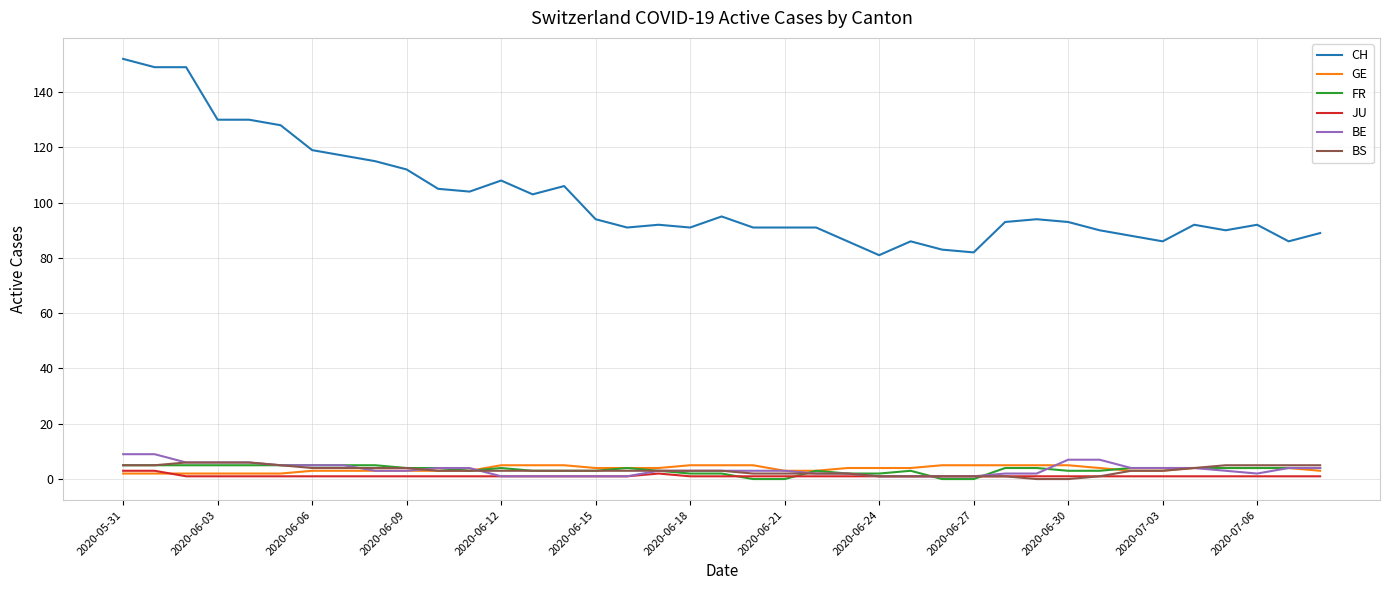

What is the lowest value of the CH series?

81